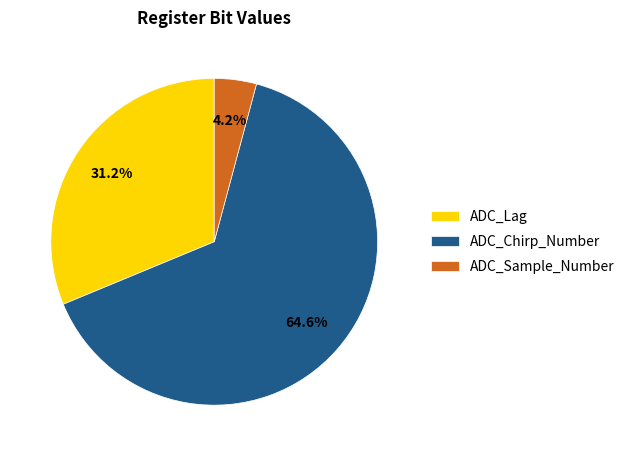

To the nearest percent, what percentage of the pie is ADC_Sample_Number?

4%